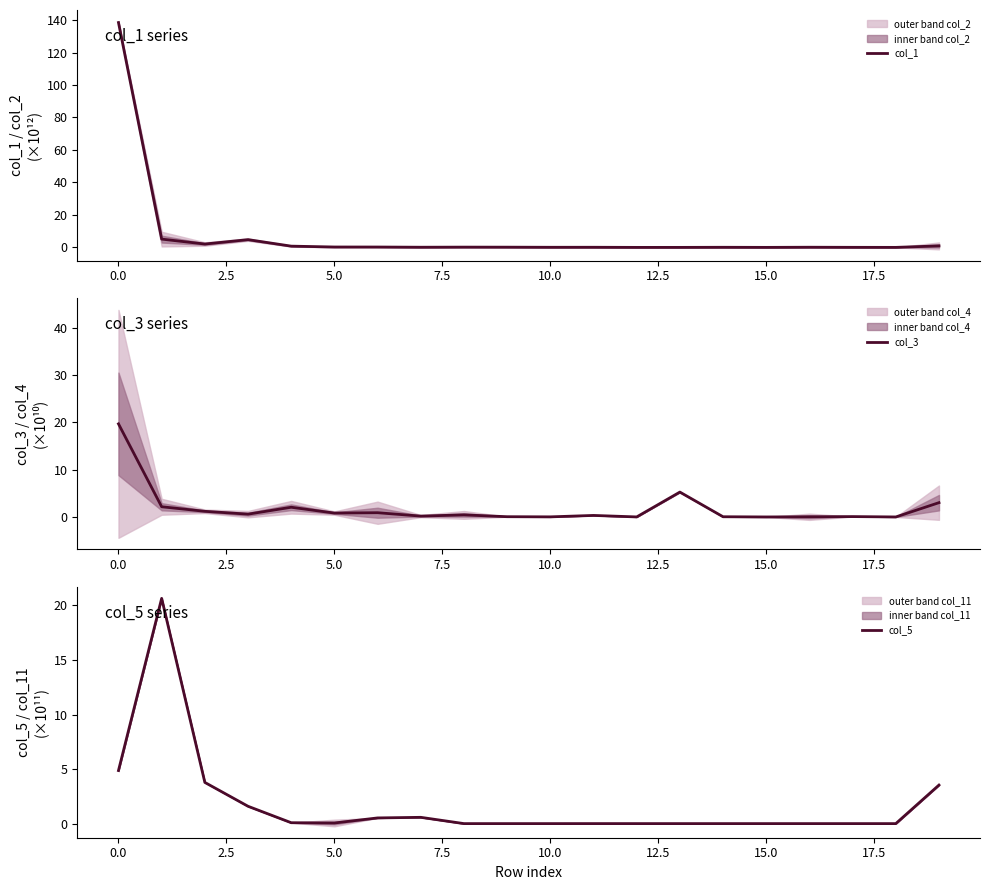

Reading left to right, extract all data points from this chart.

col_1: 138.5	5.1	2.1	4.8	0.8	0.3	0.2	0.1	0.2	0.2	0.1	0.1	0.0	0.0	0.1	0.0	0.1	0.1	0.0	0.9
col_3: 19.7	2.2	1.2	0.6	2.1	0.8	0.9	0.2	0.4	0.1	0.0	0.3	0.0	5.3	0.0	0.0	0.0	0.1	0.0	3.0
col_5: 4.9	20.6	3.8	1.6	0.1	0.1	0.5	0.6	0.0	0.0	0.0	0.0	0.0	0.0	0.0	0.0	0.0	0.0	0.0	3.5